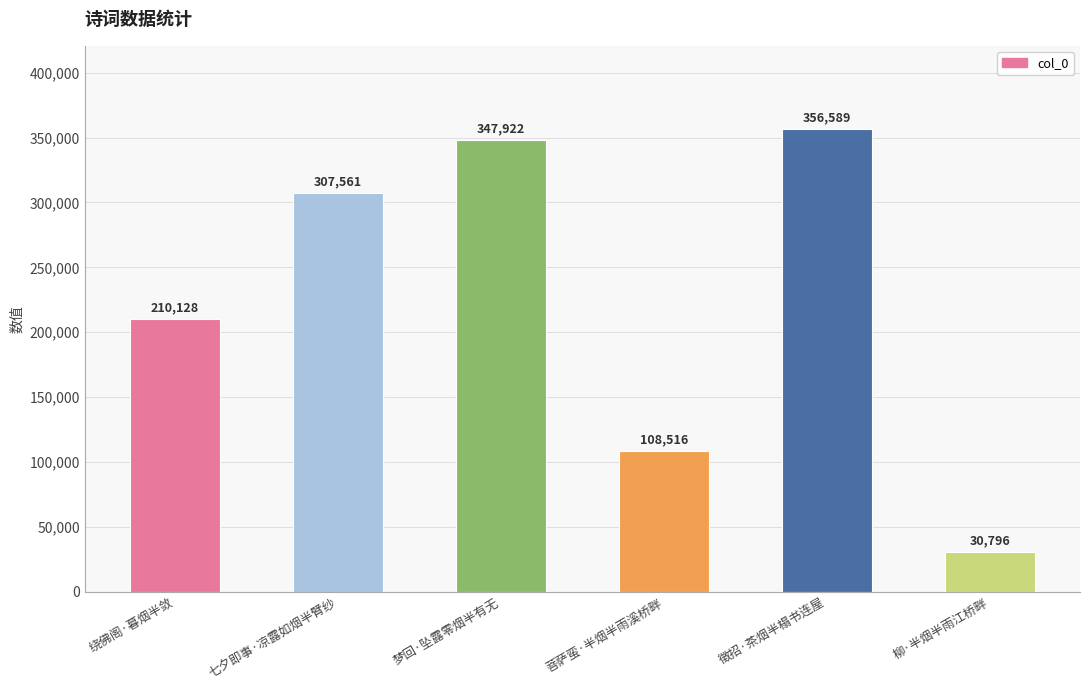

What is the change in value from 绕佛阁·暮烟半敛 to 菩萨蛮·半烟半雨溪桥畔?

-101612